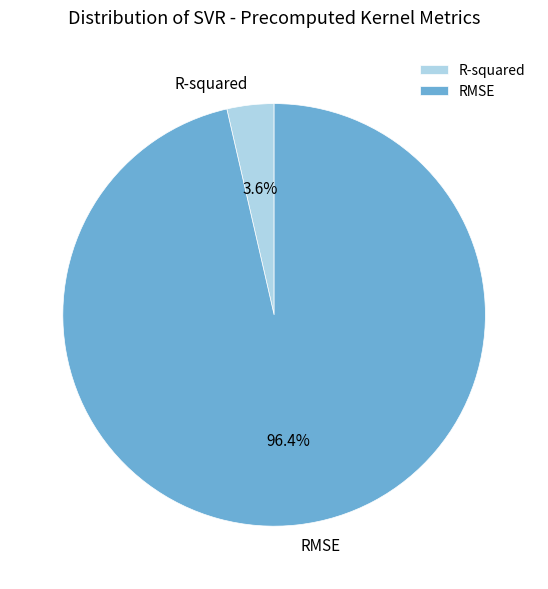

Is there a majority slice in this chart?

Yes